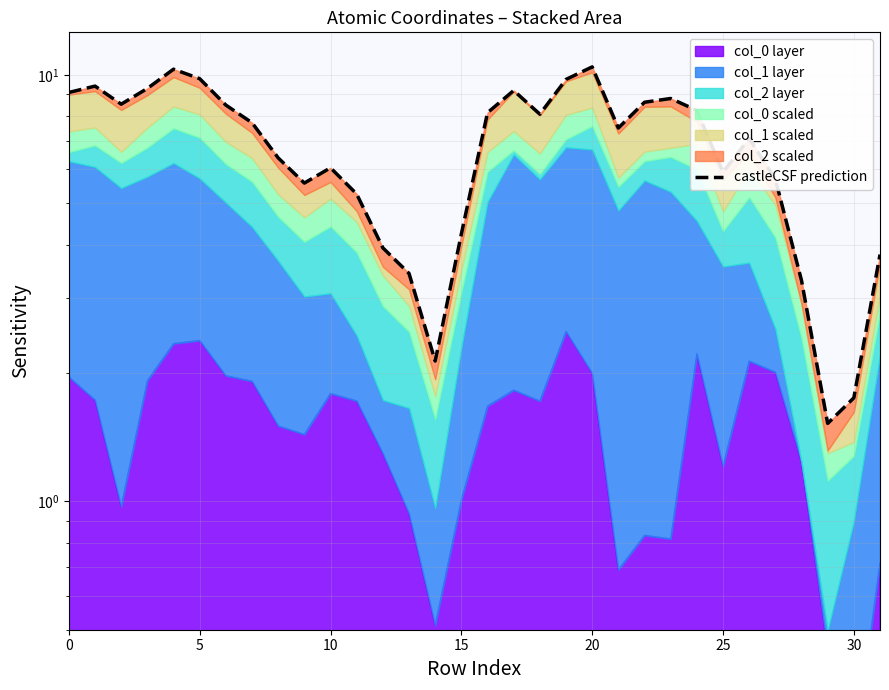

Read the value at 20.

10.3